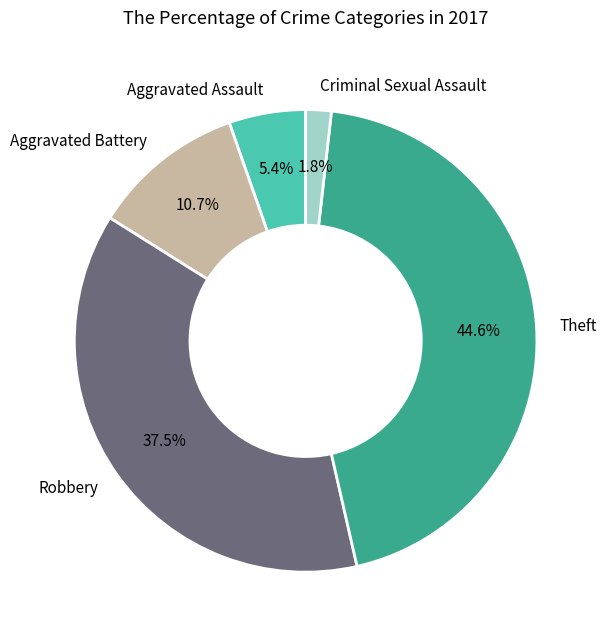

True or false: Aggravated Battery accounts for 17% of the total.

False